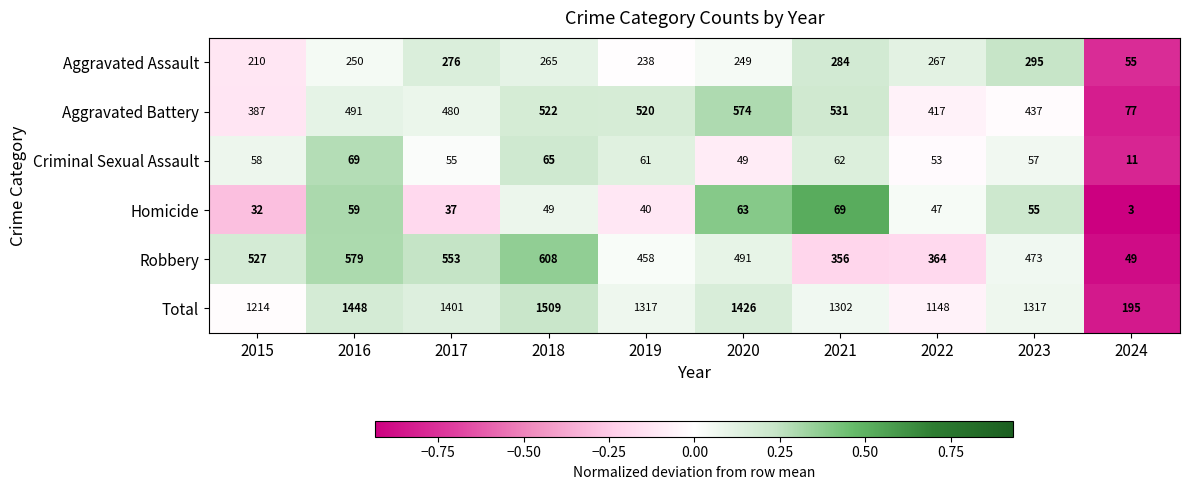

At 2016, list the series in order from largest to smallest.

Total, Robbery, Aggravated Battery, Aggravated Assault, Criminal Sexual Assault, Homicide